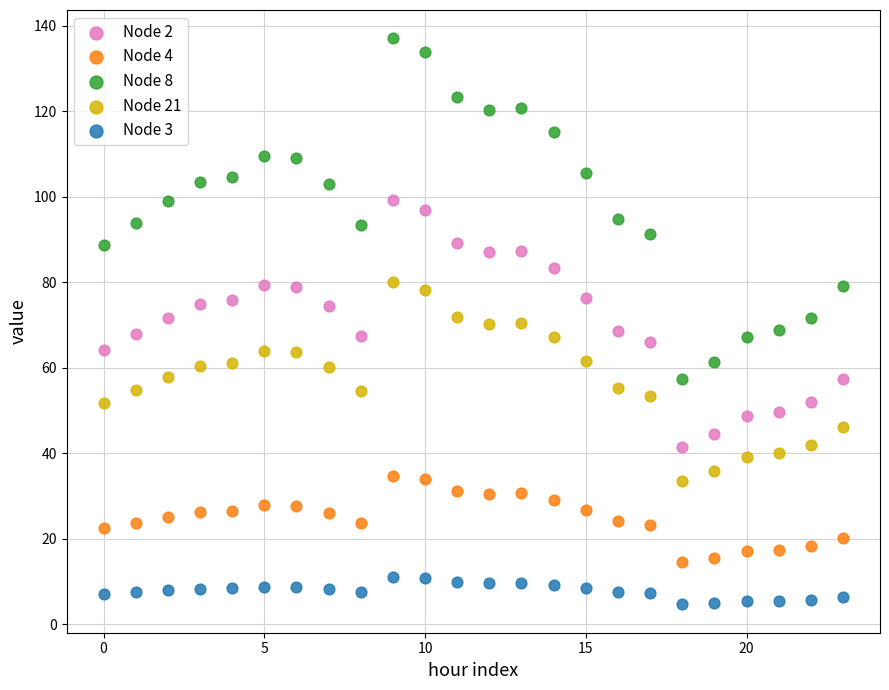

Which series contains the highest Y value?

Node 8